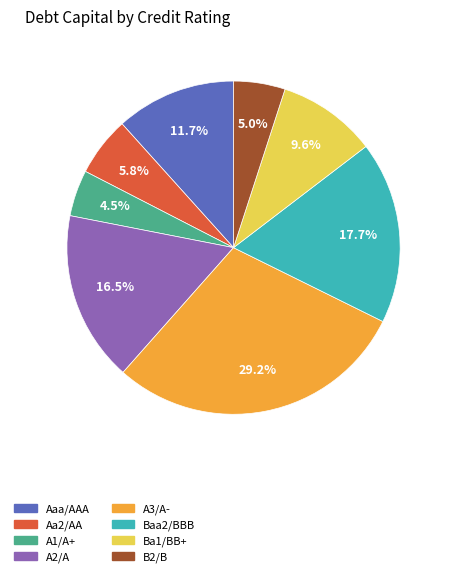

The A1/A+ slice represents 11% of the pie. True or false?

False